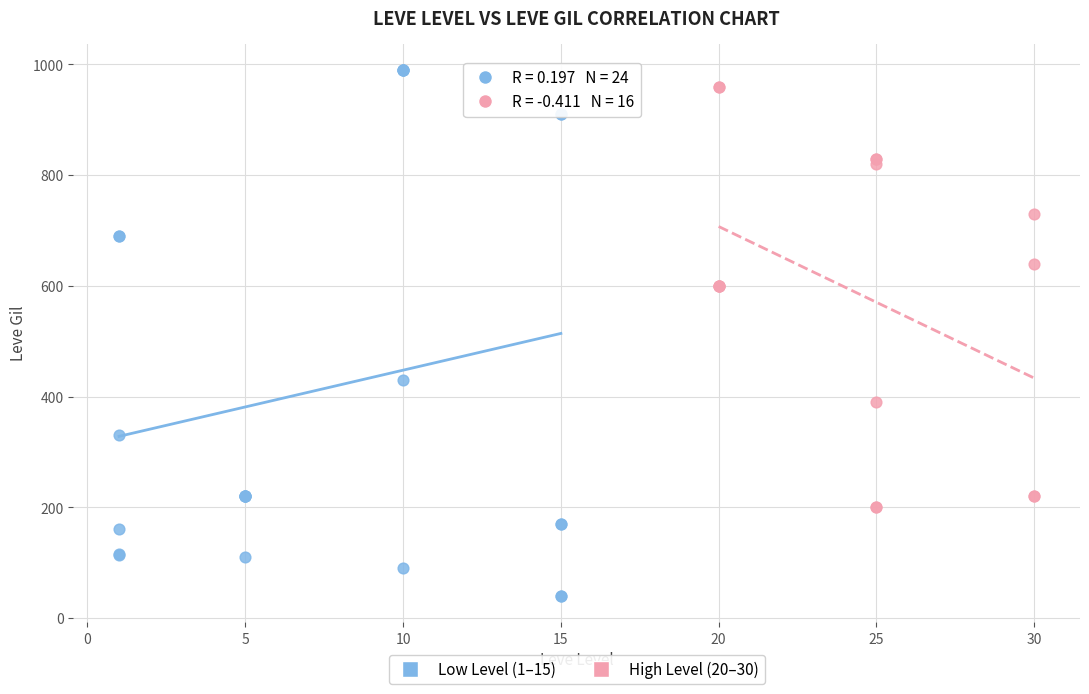

Which series has the largest Y range (max minus min)?

Low Level (1–15)